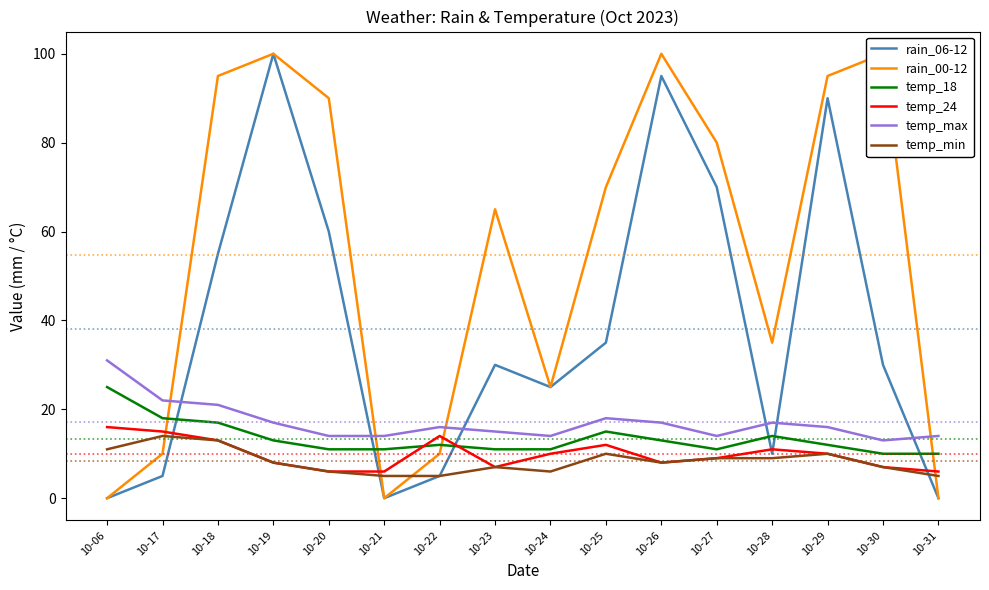

What is the sum of all rain_06-12 values?

610